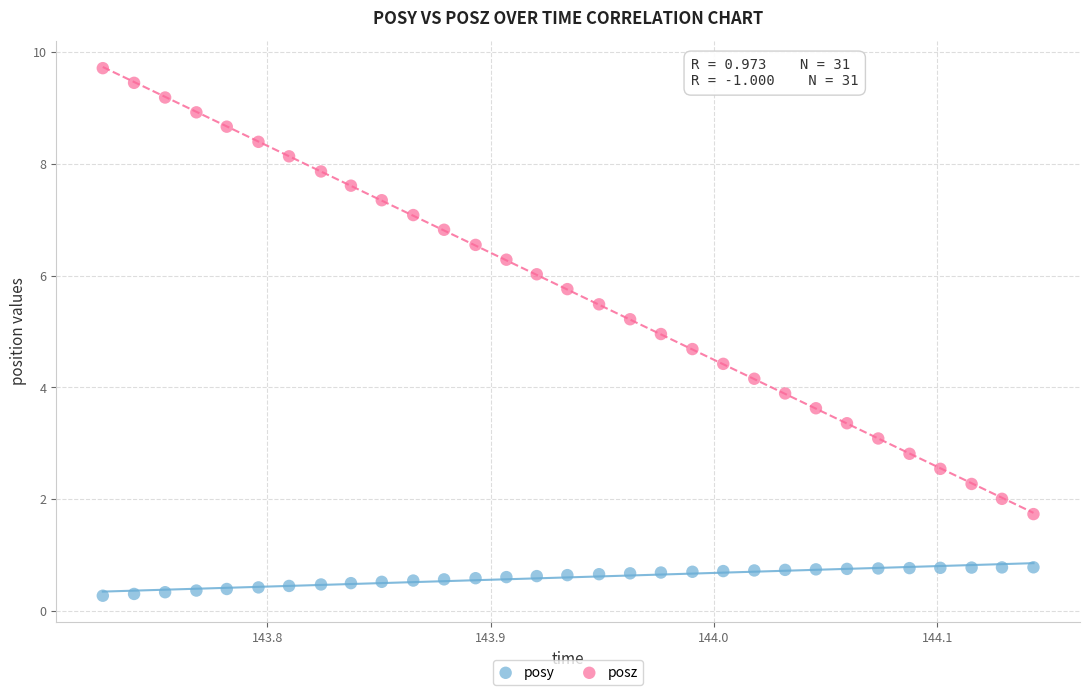

Which series reaches the minimum Y coordinate?

posy